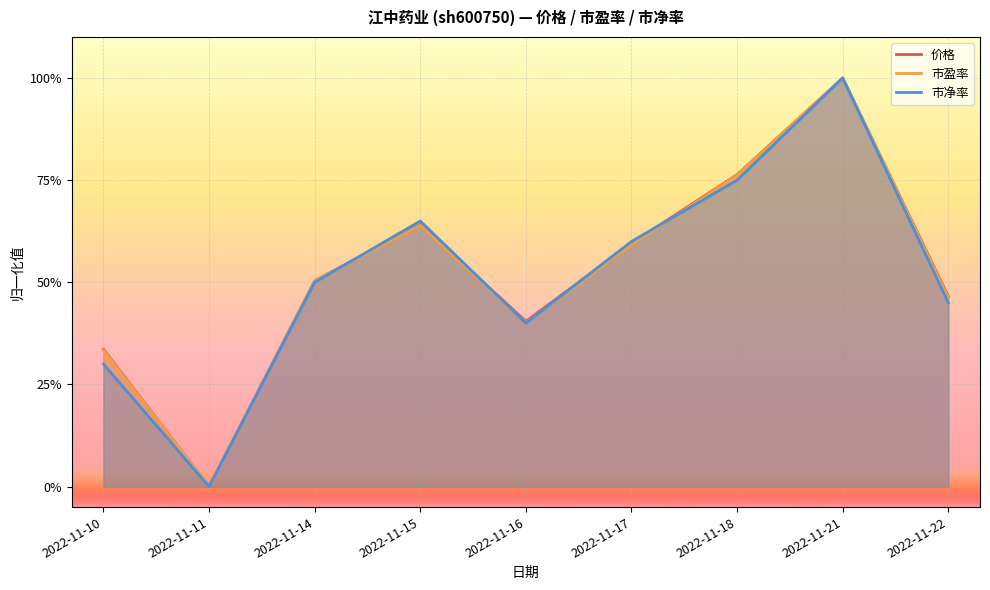

Which label corresponds to the smallest value in the chart?

2022-11-11